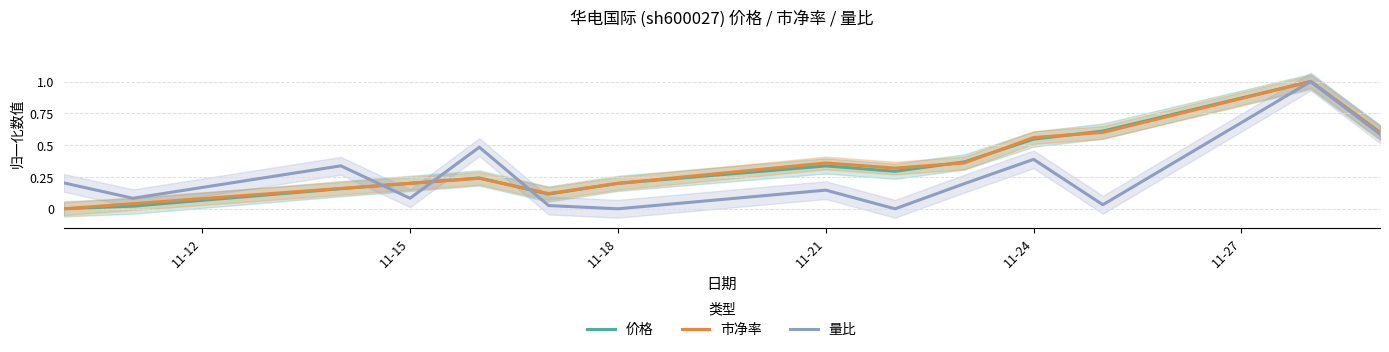

The 市净率 series shows 0.3 at 11-18. True or false?

False